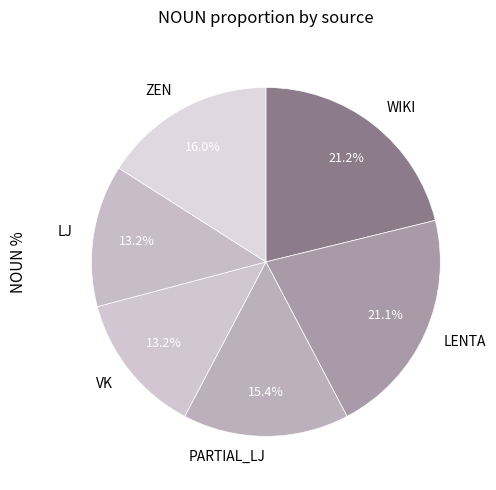

Is there any slice that represents more than half of the pie?

No